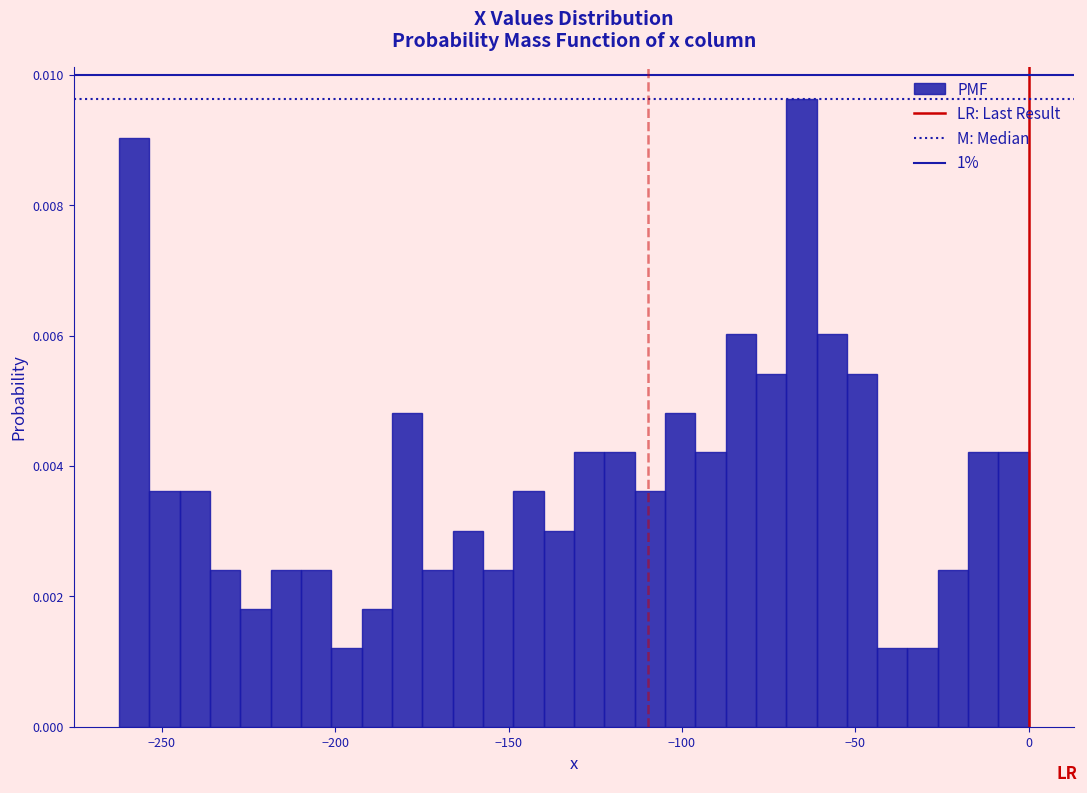

Read against the x-axis, roughly where is the centre of the tallest bar?

-65